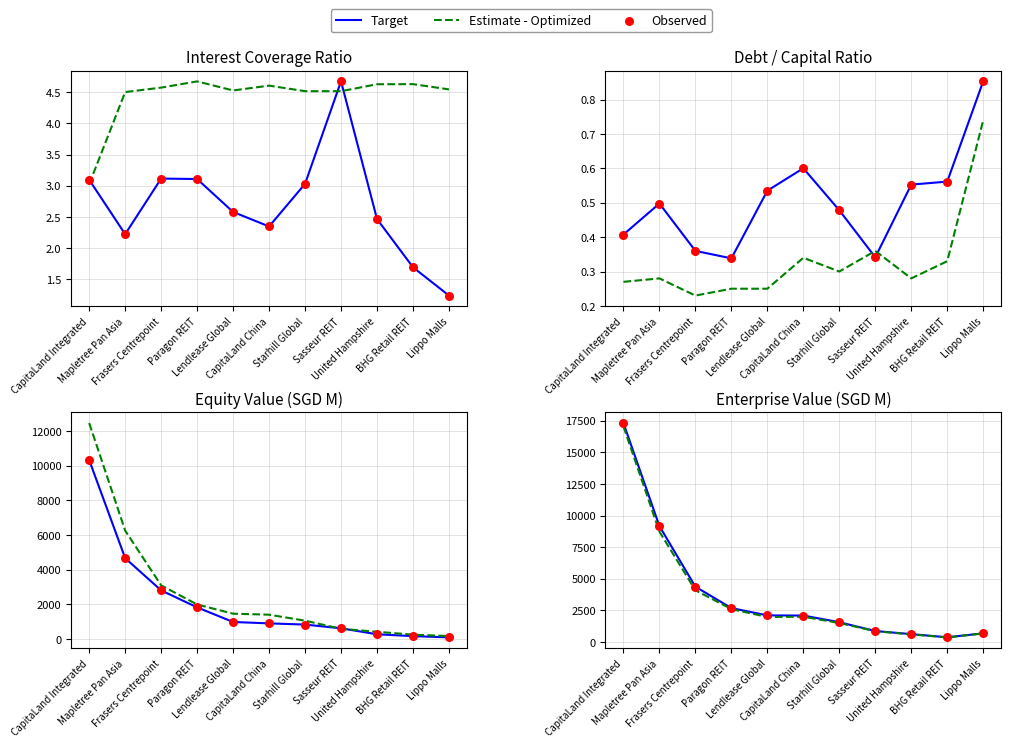

Which series has the widest spread of Y values?

Target